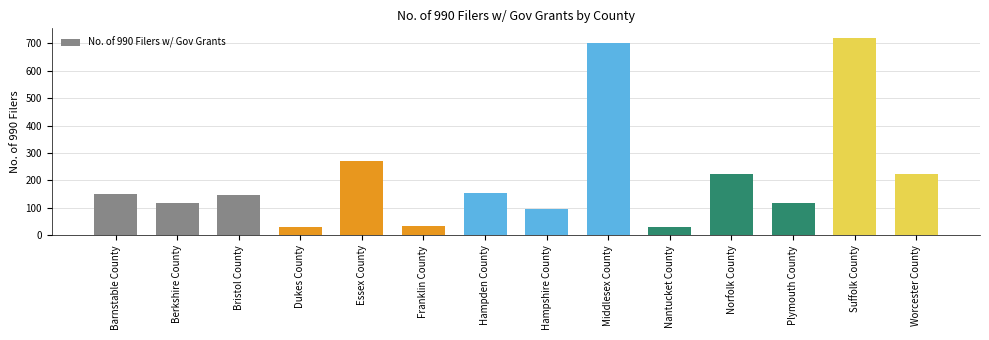

The chart shows a value of 96 at Hampshire County. True or false?

True